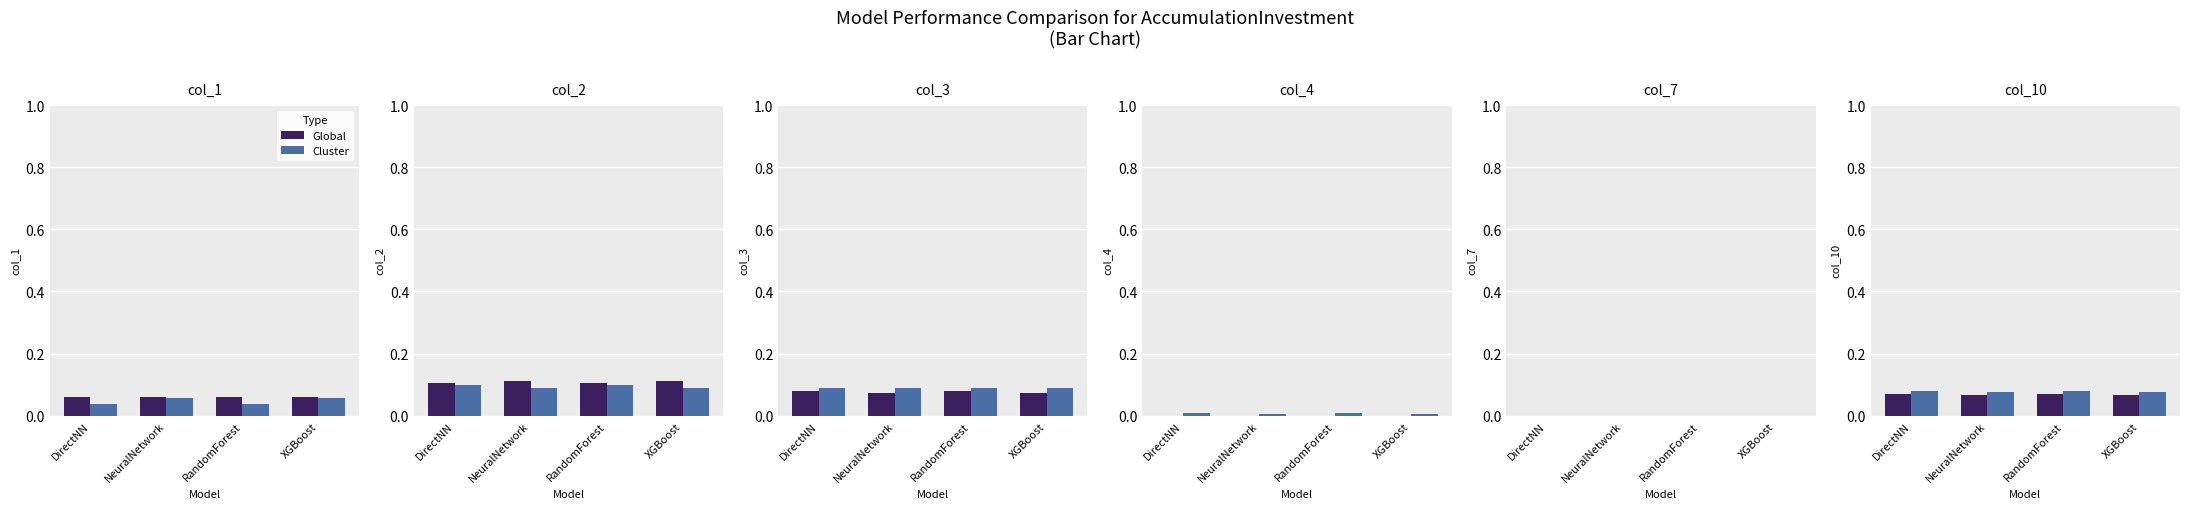

Is the value of Global at DirectNN greater than the value of Cluster at NeuralNetwork?

No